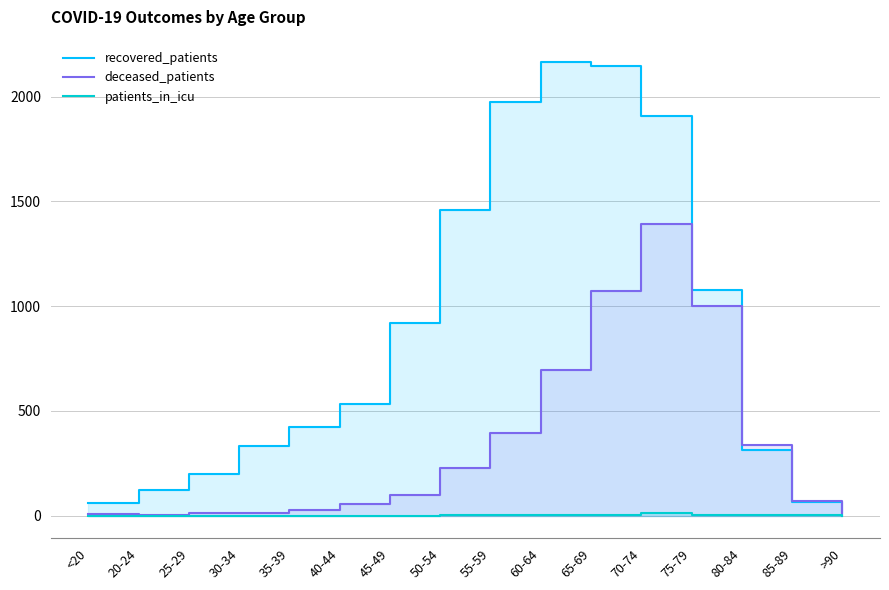

How many data points does each series have?

16